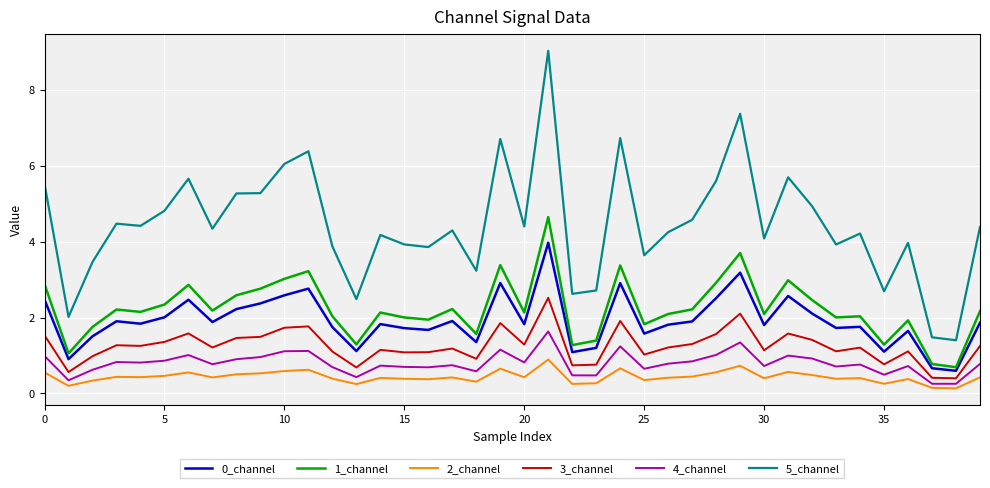

Which series has the widest spread of values?

5_channel